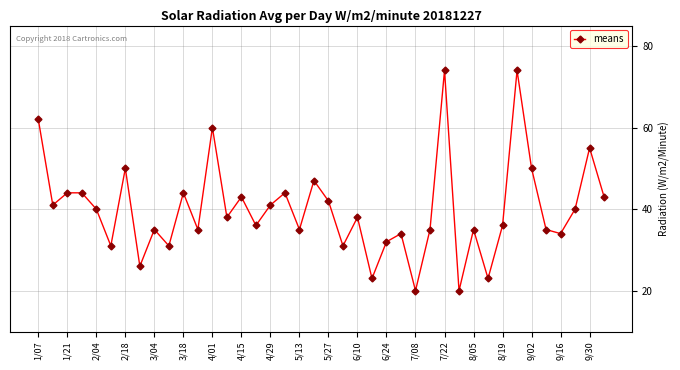

True or false: the data has more than 1 interior local peaks.

True